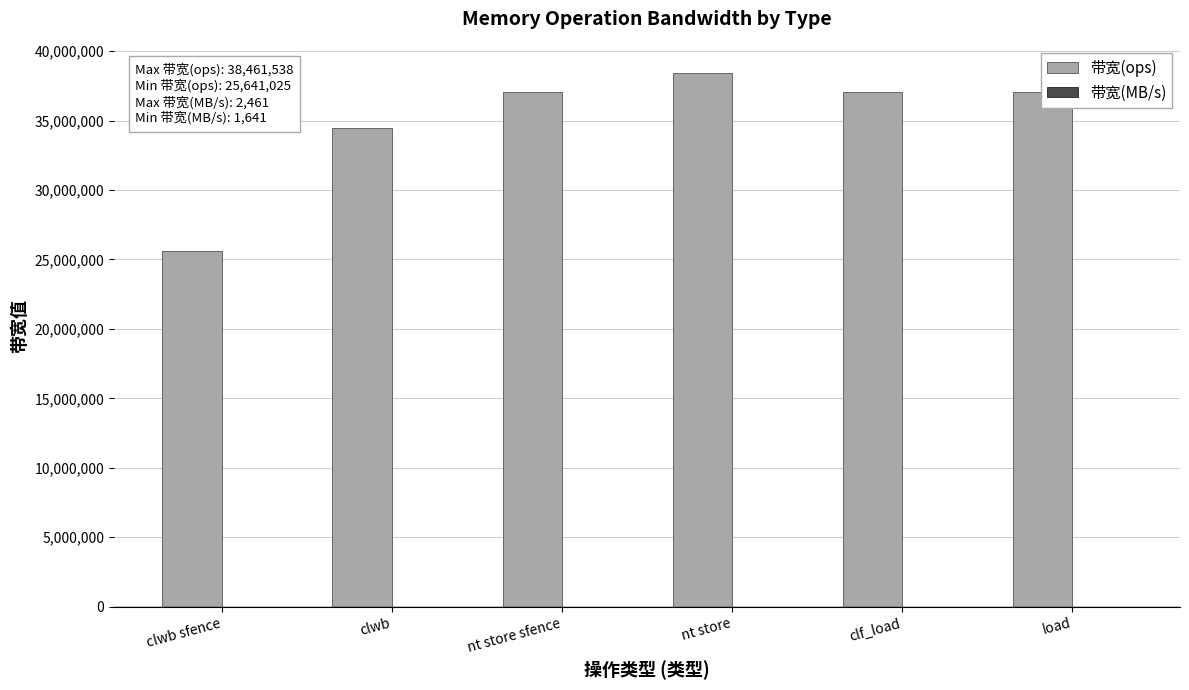

What is the approximate value of 带宽(ops) at nt store, to the nearest 100?

38461500